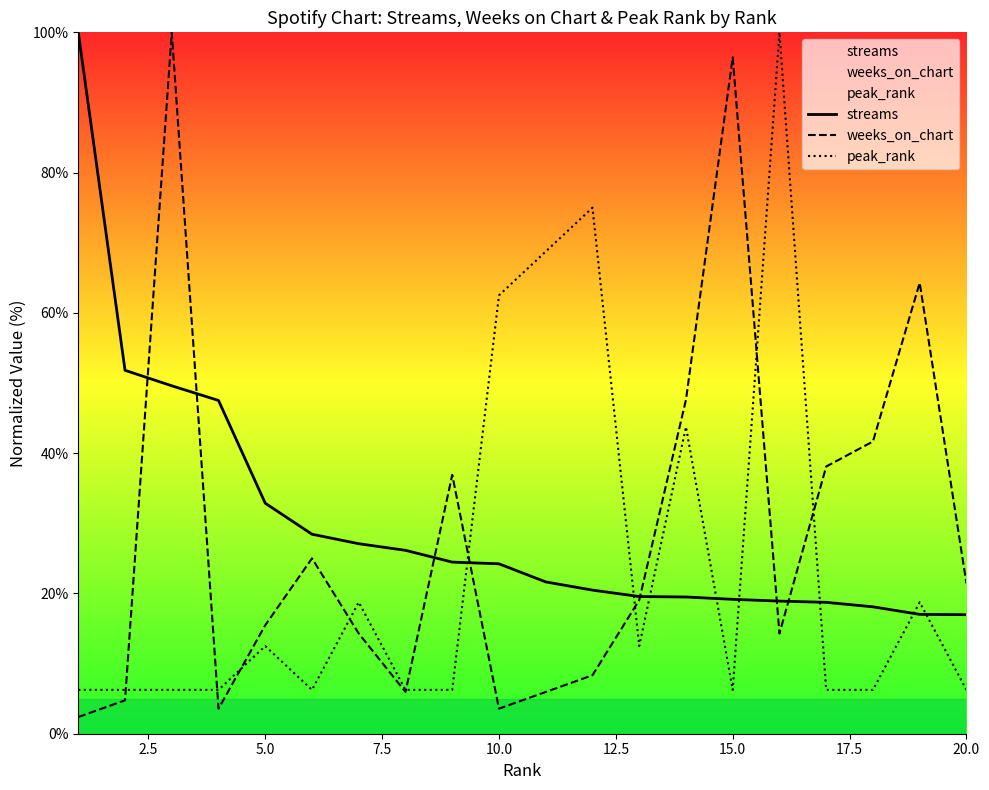

Reading right to left, what are all the values shown in this chart?

streams: 17.0	17.0	18.1	18.7	18.9	19.2	19.5	19.6	20.5	21.6	24.2	24.5	26.1	27.1	28.4	32.9	47.5	49.6	51.8	100.0
weeks_on_chart: 21.4	64.3	41.7	38.1	14.3	96.4	47.6	19.0	8.3	6.0	3.6	36.9	6.0	14.3	25.0	15.5	3.6	100.0	4.8	2.4
peak_rank: 6.2	18.8	6.2	6.2	100.0	6.2	43.8	12.5	75.0	68.8	62.5	6.2	6.2	18.8	6.2	12.5	6.2	6.2	6.2	6.2